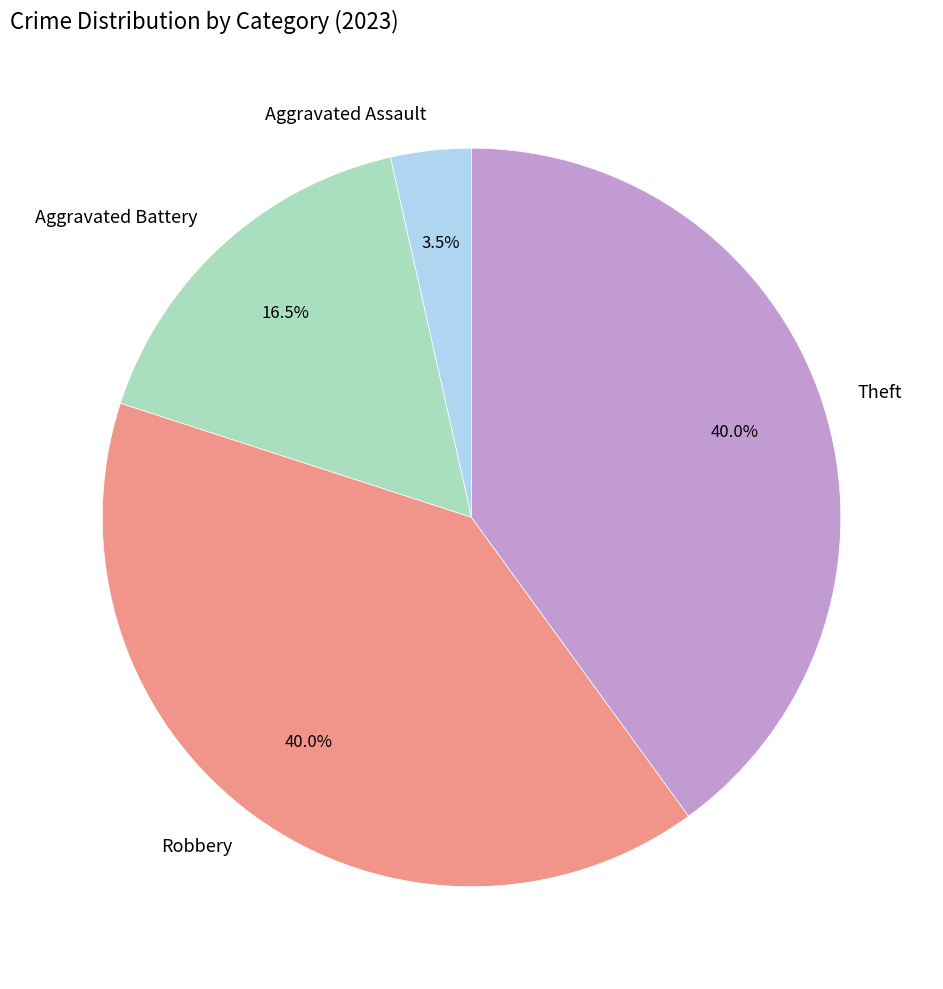

Count the number of slices in the pie.

4